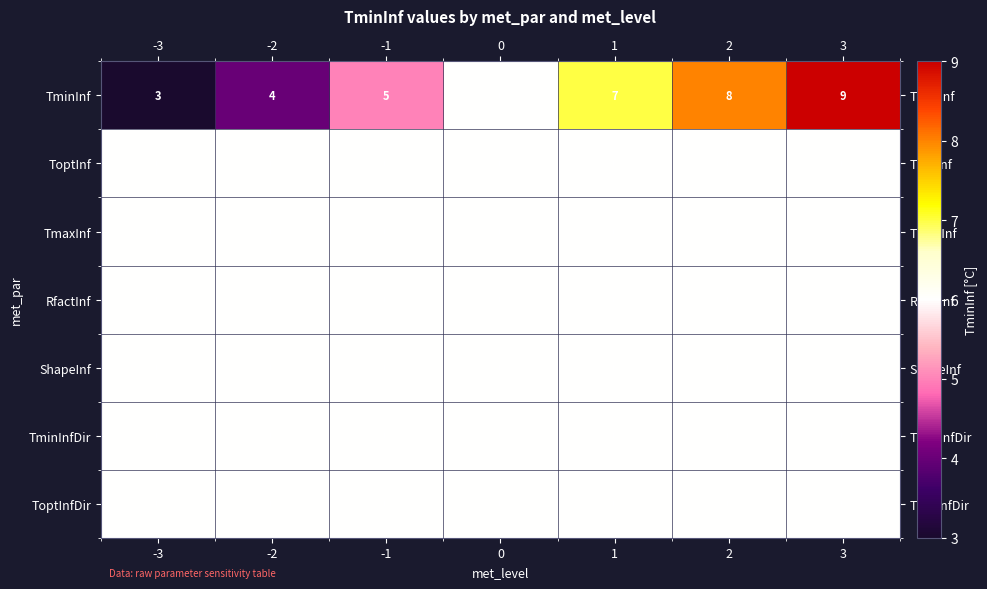

What is the spread (max minus min) of values at -1?

1